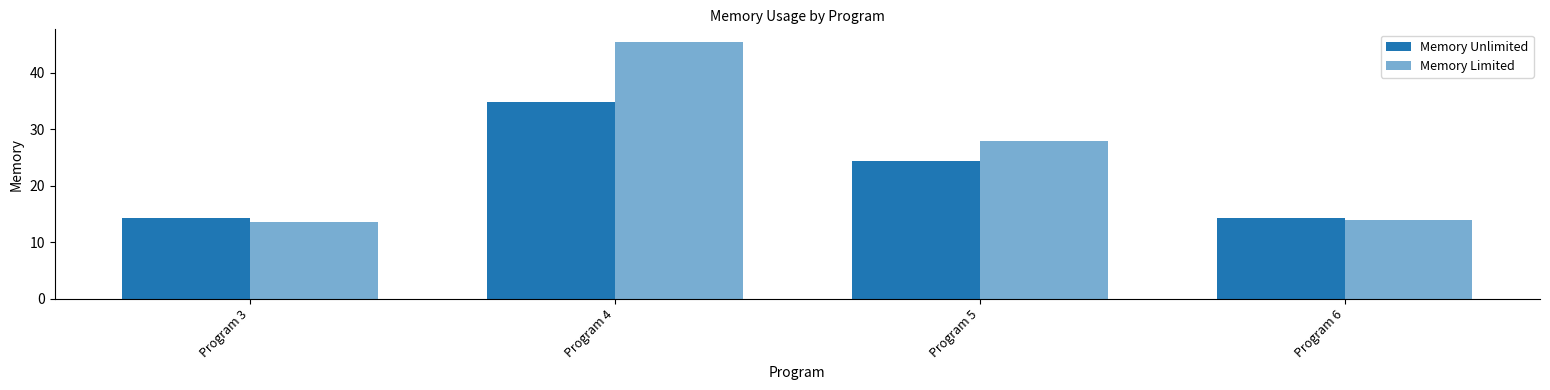

Which series changed the most between Program 5 and Program 6?

Memory Limited